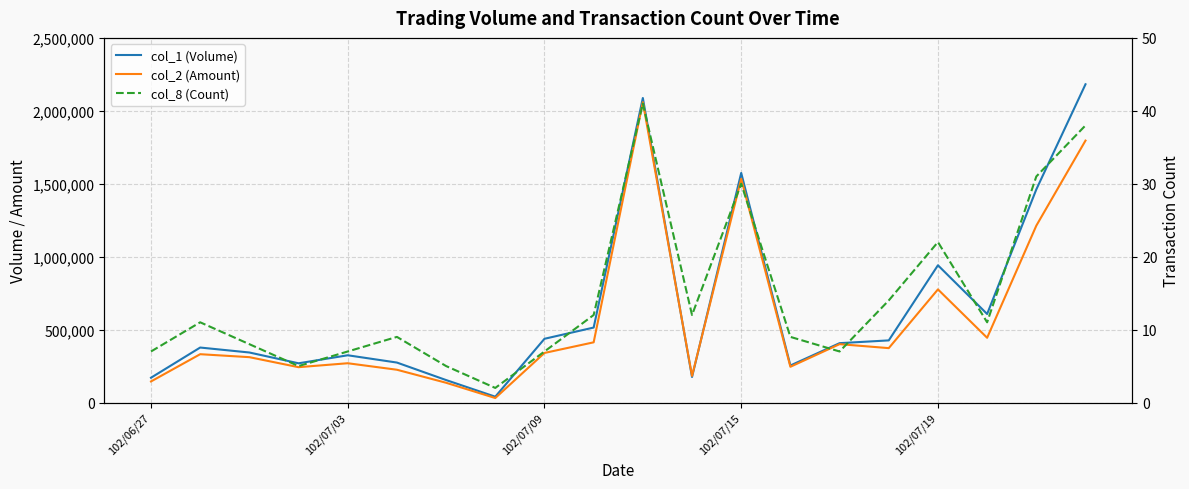

What is the difference between the highest and lowest values at 18?

1460969